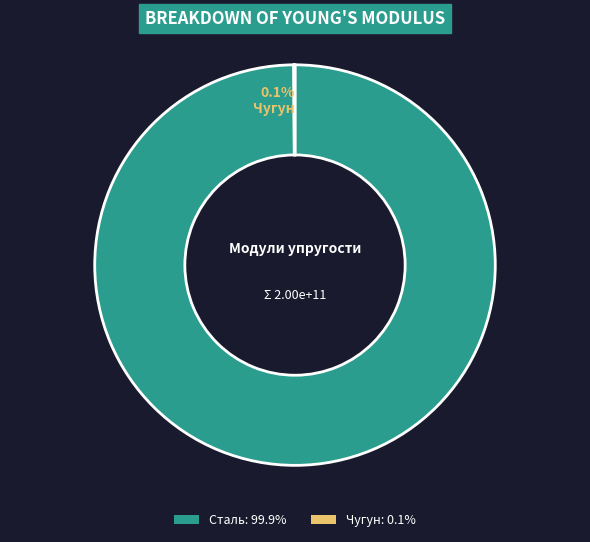

Does Сталь: 99.9% account for over 50% of the chart?

Yes